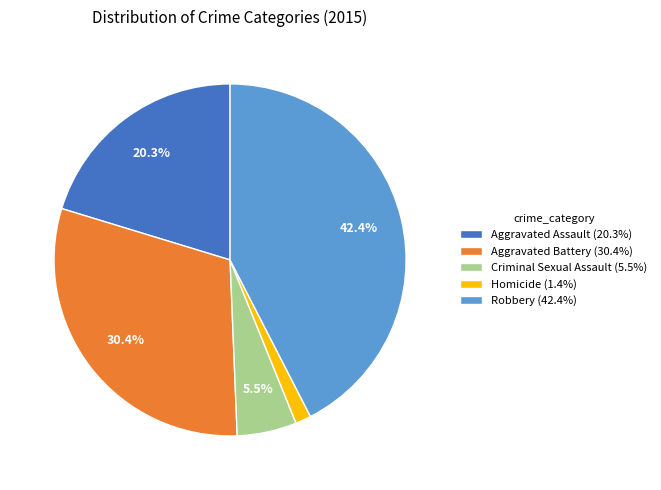

What percentage is the Aggravated Assault slice, to the nearest percent?

20%